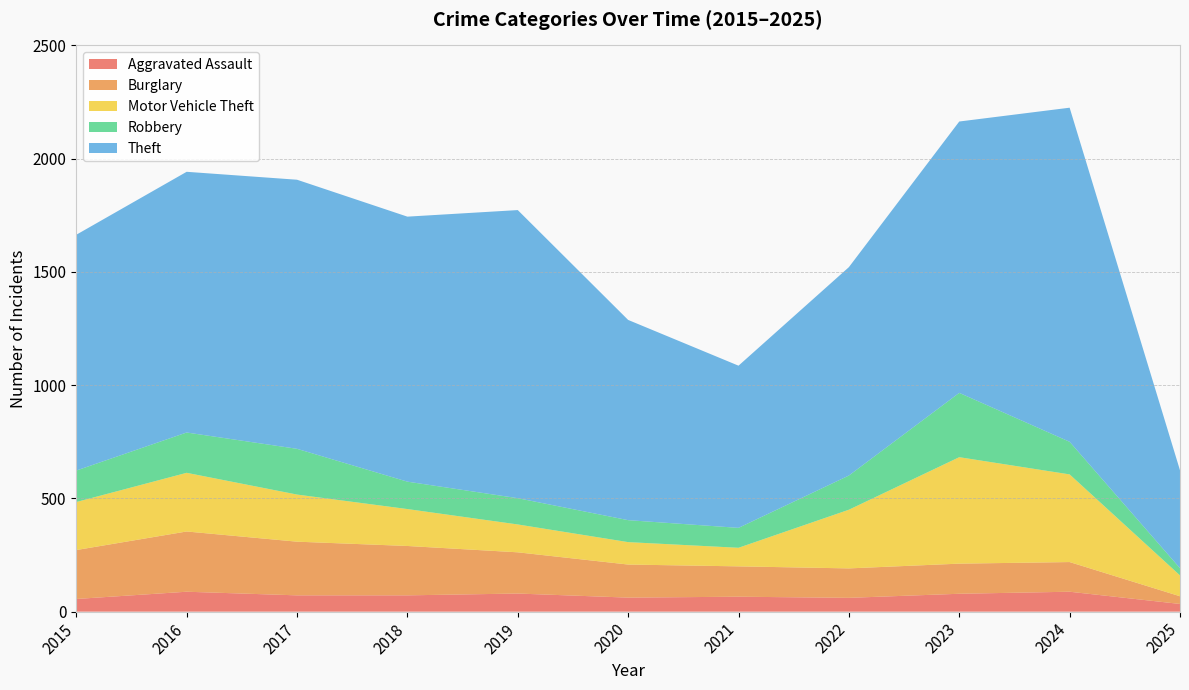

Reading right to left, extract all data points from this chart.

Aggravated Assault: 34	88	79	61	66	62	80	72	72	88	56
Burglary: 34	131	133	130	134	146	182	218	237	266	216
Motor Vehicle Theft: 92	387	470	259	82	99	123	163	208	259	212
Robbery: 32	144	284	151	88	97	116	121	202	178	139
Theft: 432	1475	1198	920	716	884	1272	1170	1188	1151	1041